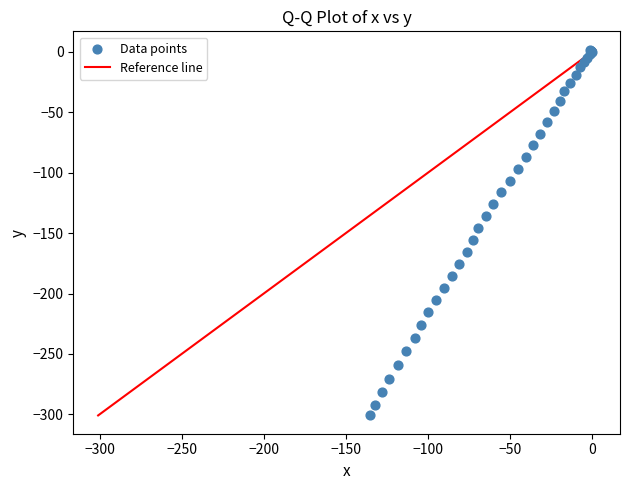

What Y value in the scatter plot is closest to -149?

-145.6